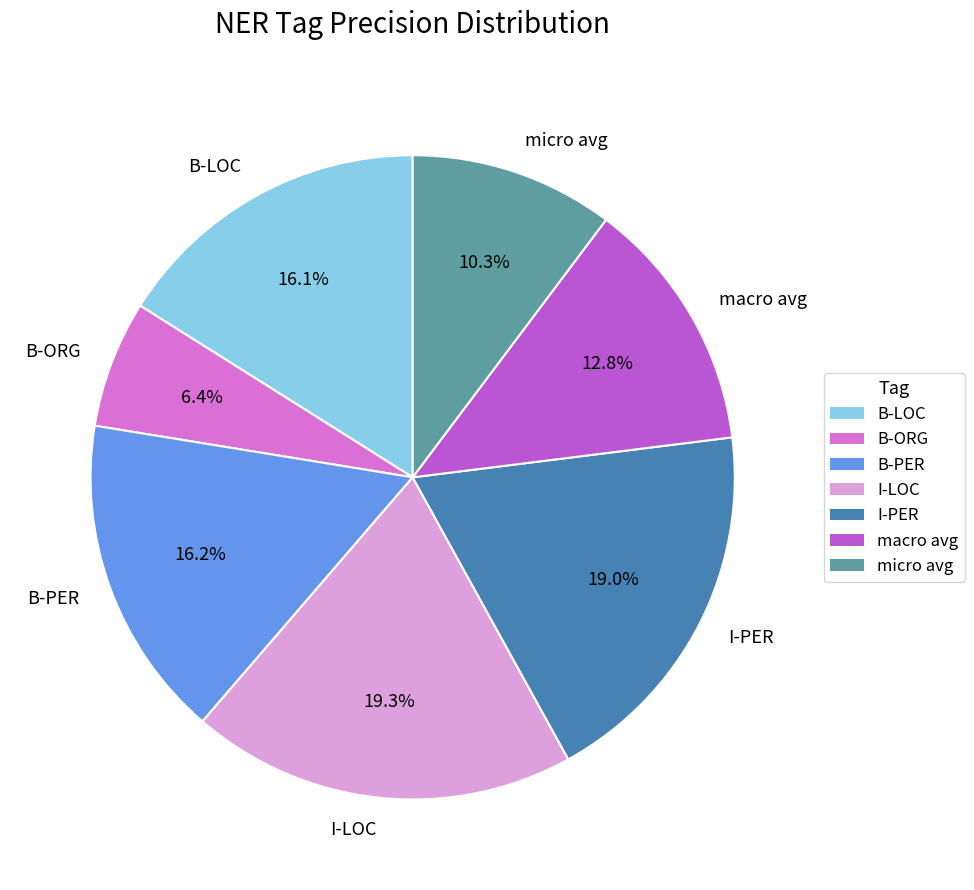

How many slices are in this pie chart?

7